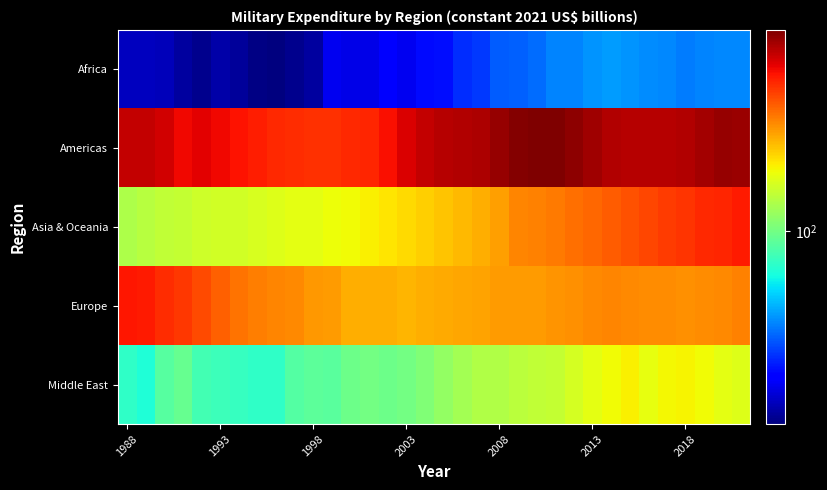

At which category is the sum across all series the highest?

33